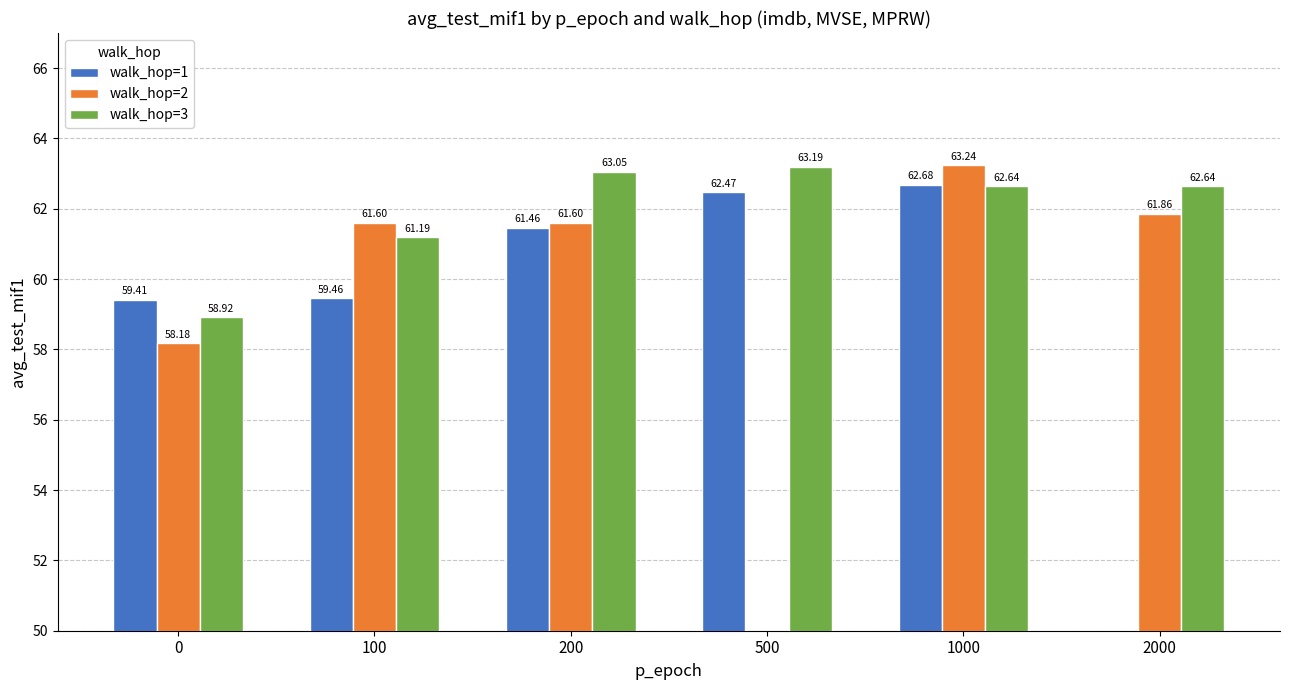

Between 100 and 1000, which is larger?

1000